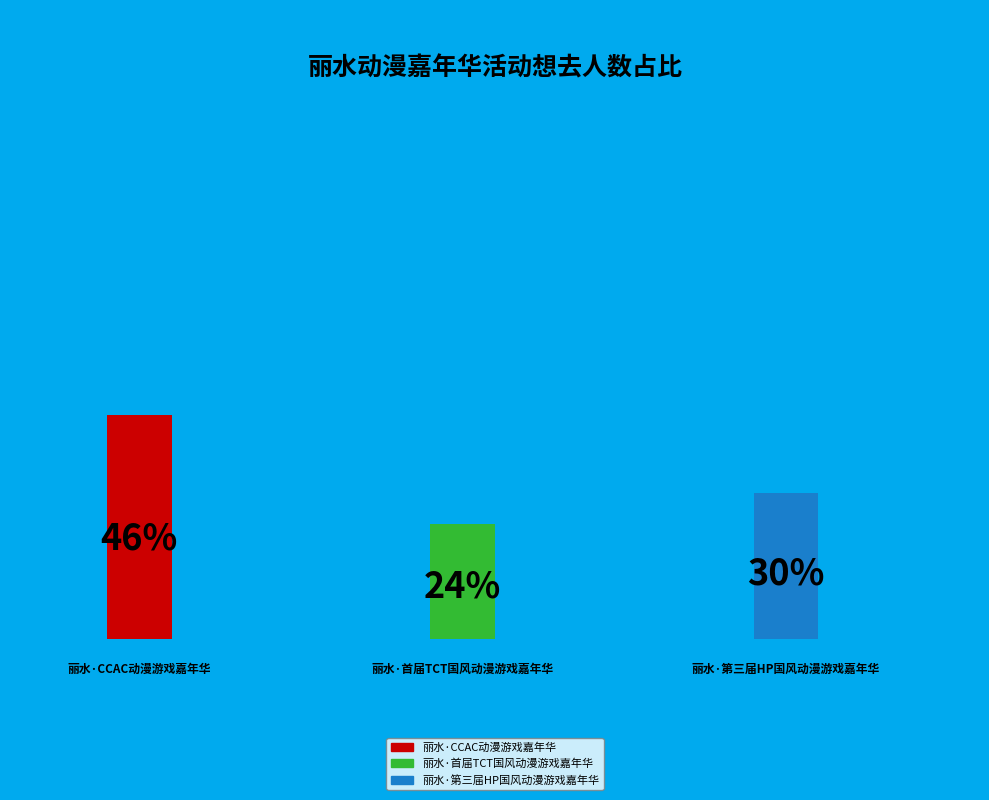

Count the number of slices in the pie.

3